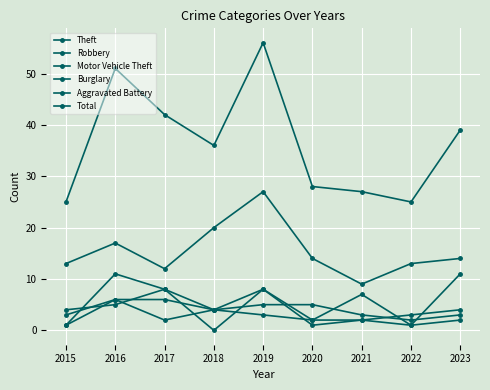

What is the difference between the maximum and minimum values in the Burglary series?

8